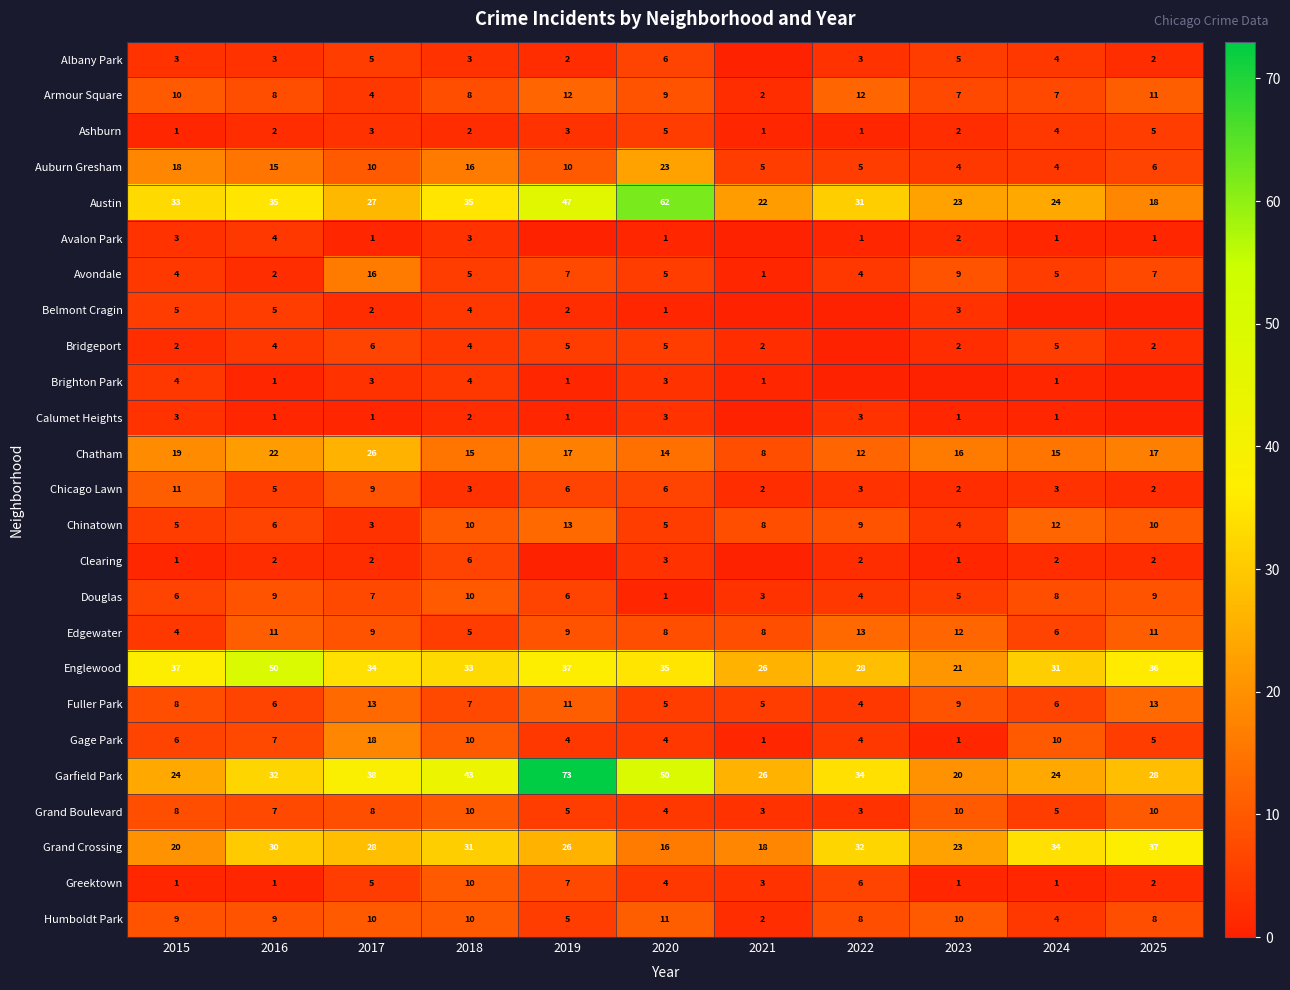

What is the approximate value of Armour Square at 2015?

10